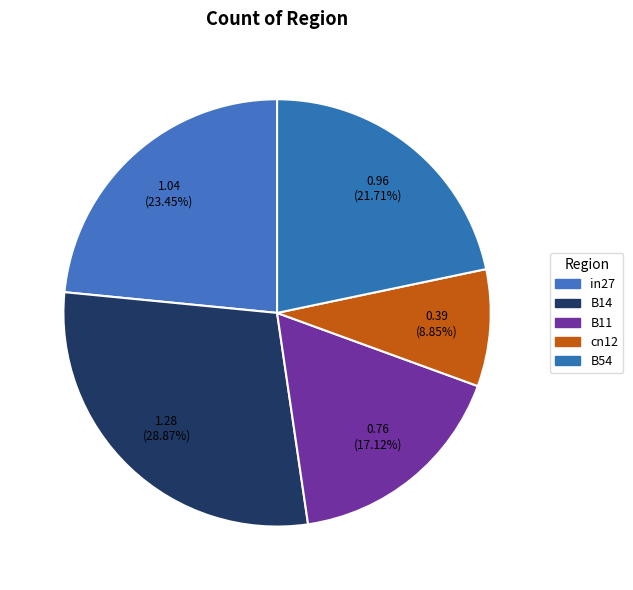

What is the ratio of the value at in27 to the value at B14?

0.8